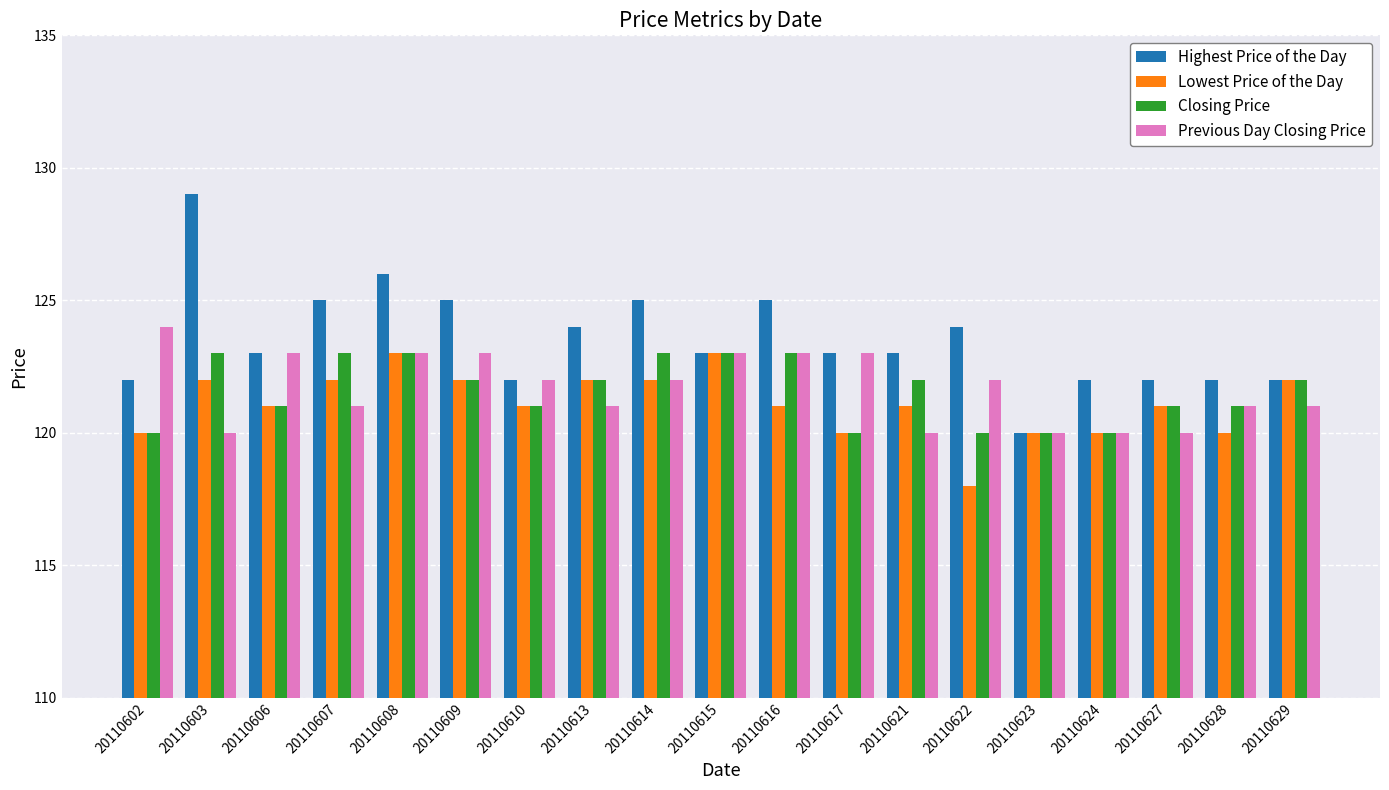

Read the Lowest Price of the Day value at 20110615.

123